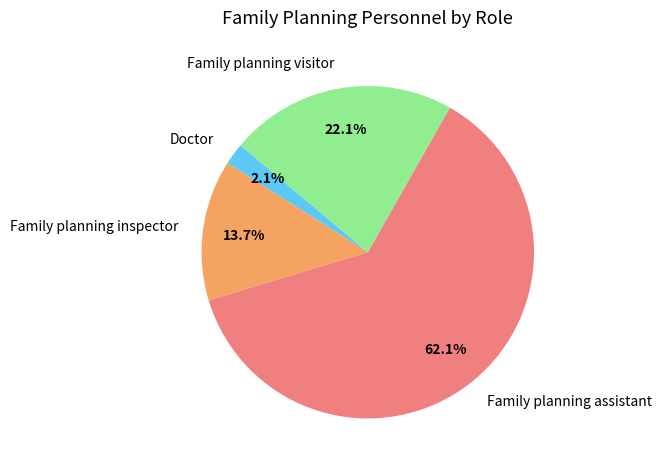

Between Doctor and Family planning visitor, which is larger?

Family planning visitor